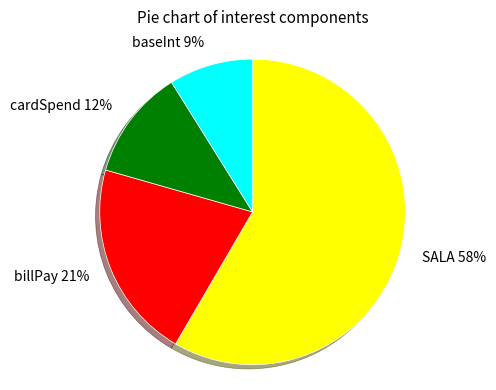

The billPay slice represents 32% of the pie. True or false?

False